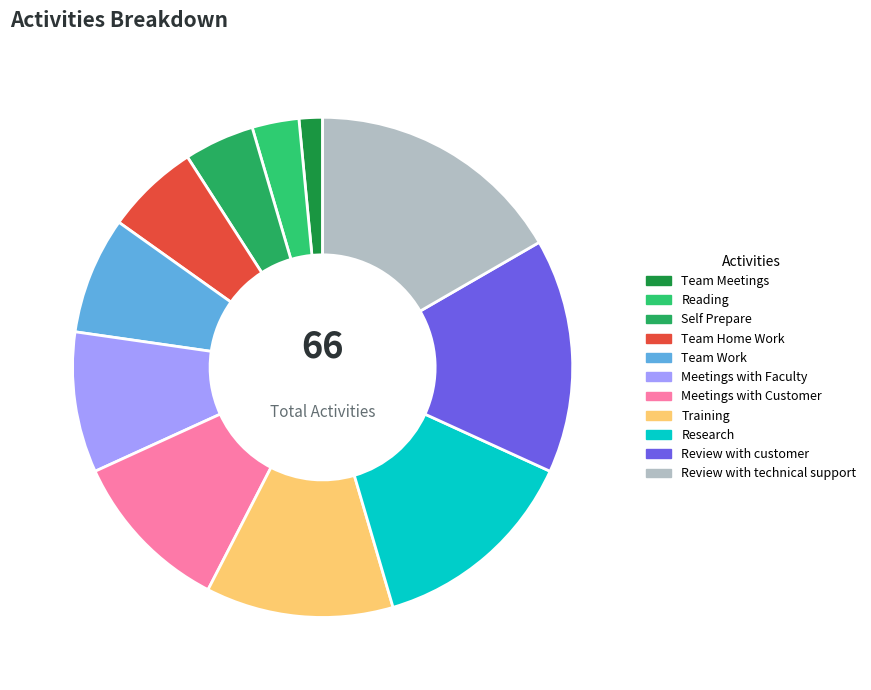

To the nearest percent, what is the combined percentage of Training and Meetings with Customer?

23%